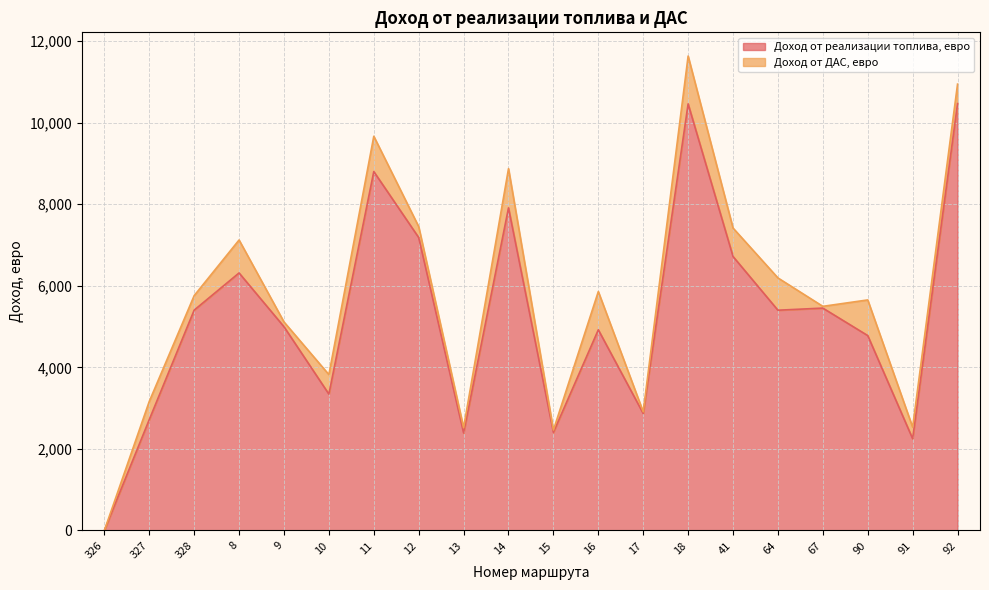

What is the maximum value for Доход от реализации топлива, евро?

10468.9